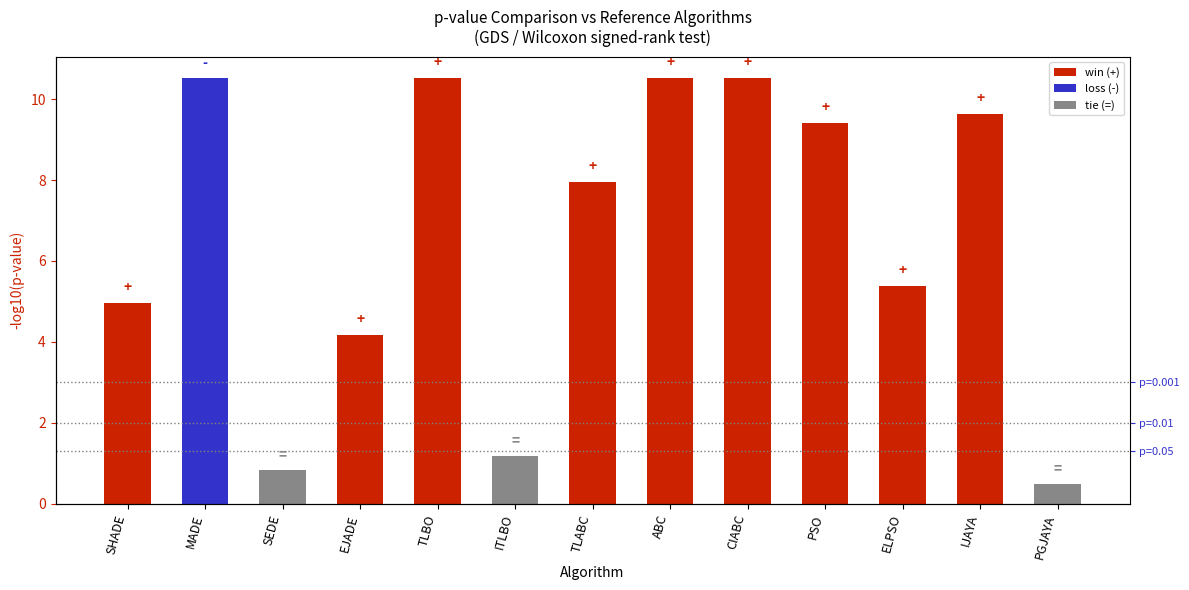

The chart shows a value of 5.4 at ELPSO. True or false?

True